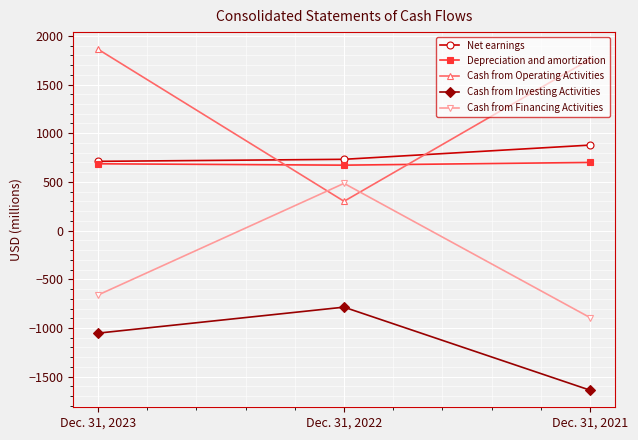

What is the maximum value for Cash from Investing Activities?

-786